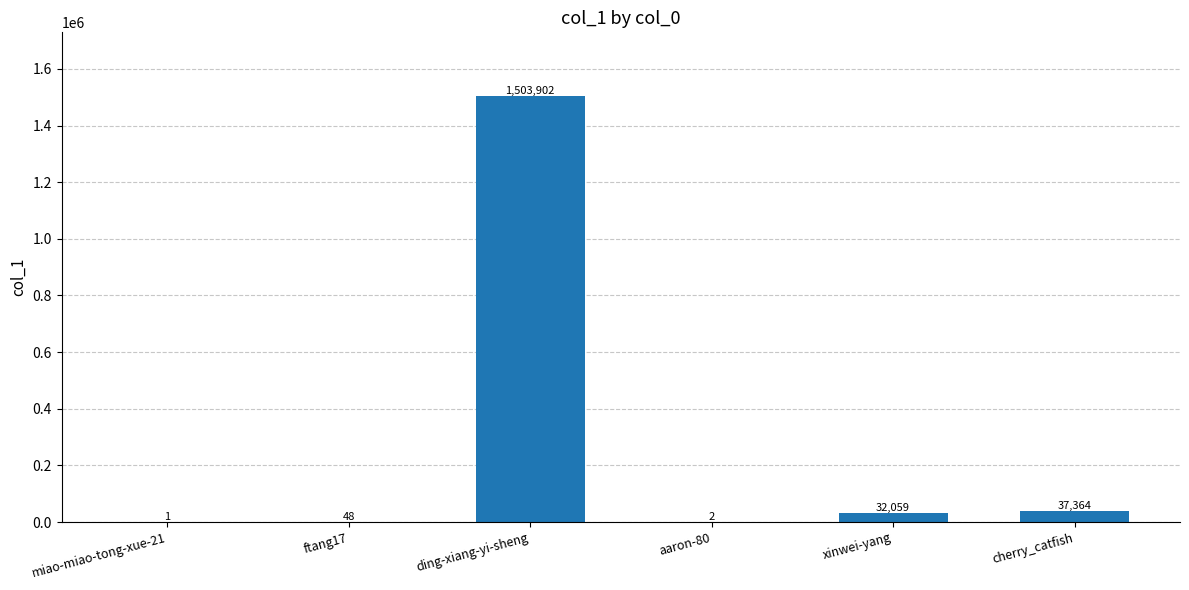

The chart shows a value of 37364 at cherry_catfish. True or false?

True